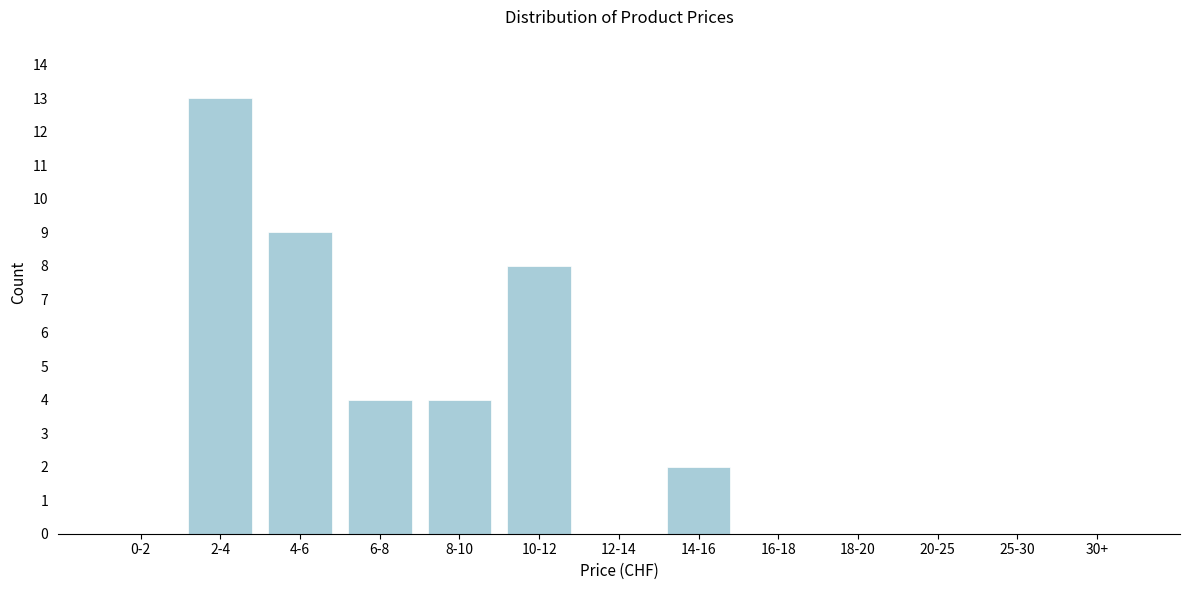

Reading right to left, list all the values displayed in this chart.

30+=0	25-30=0	20-25=0	18-20=0	16-18=0	14-16=2	12-14=0	10-12=8	8-10=4	6-8=4	4-6=9	2-4=13	0-2=0